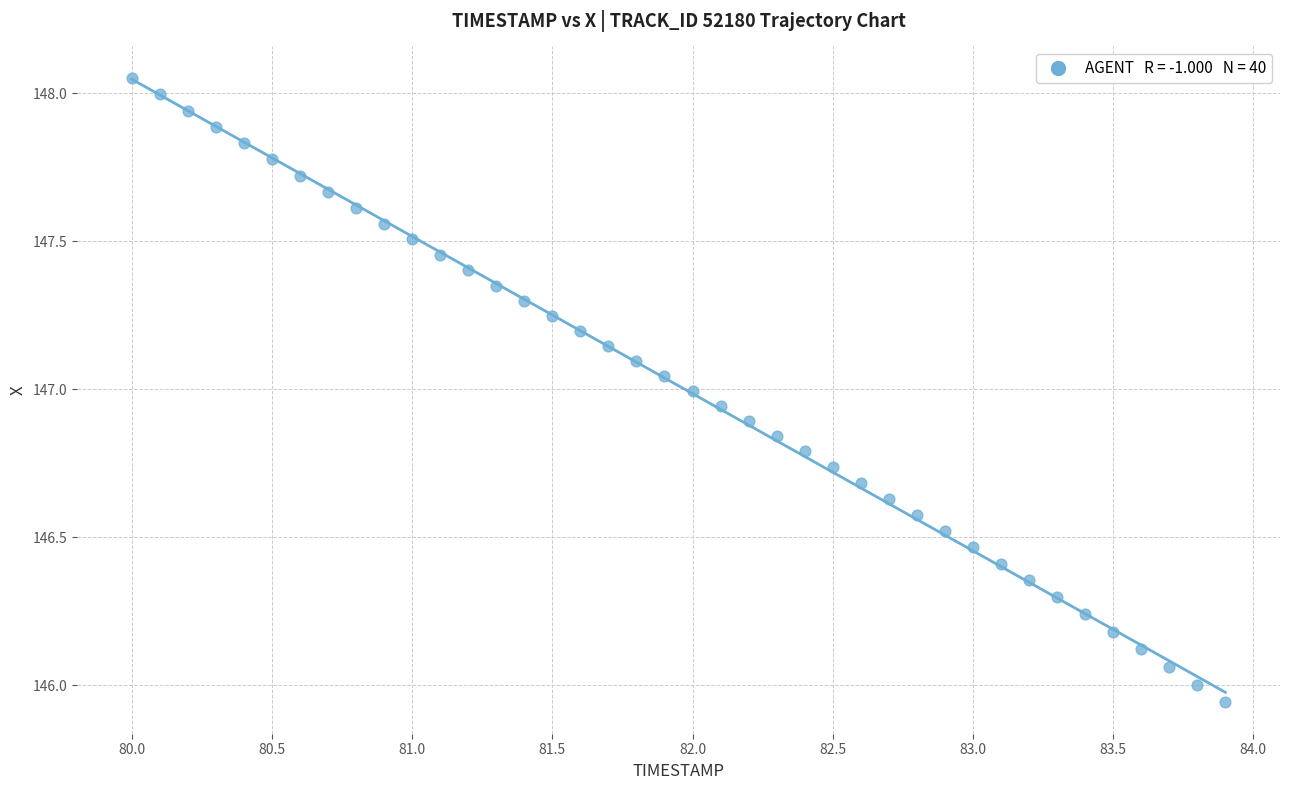

What is the range of Y values (max minus min)?

2.1